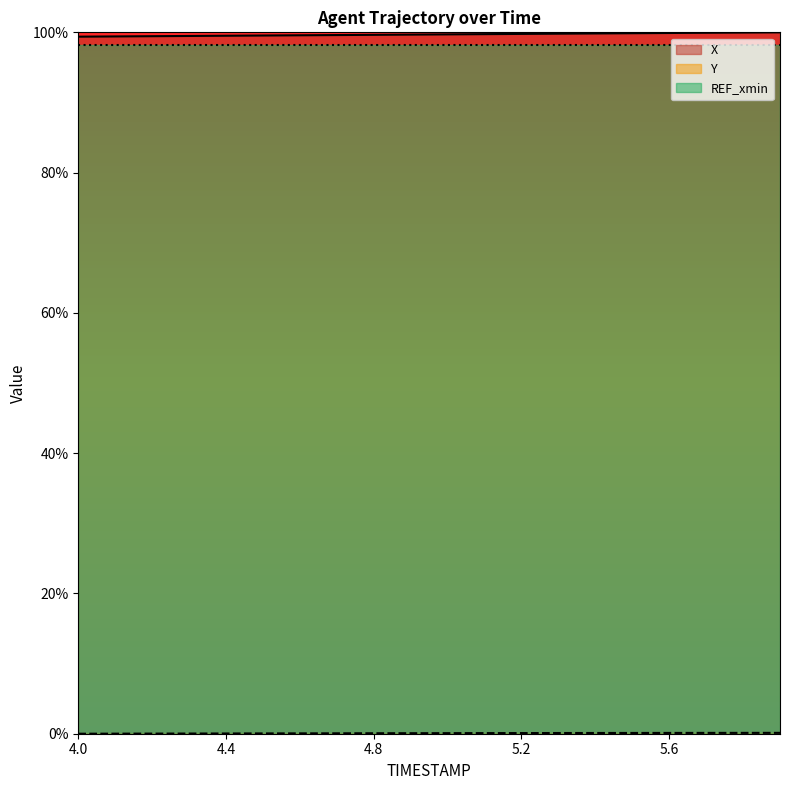

True or false: X and REF_xmin cross at least once.

False